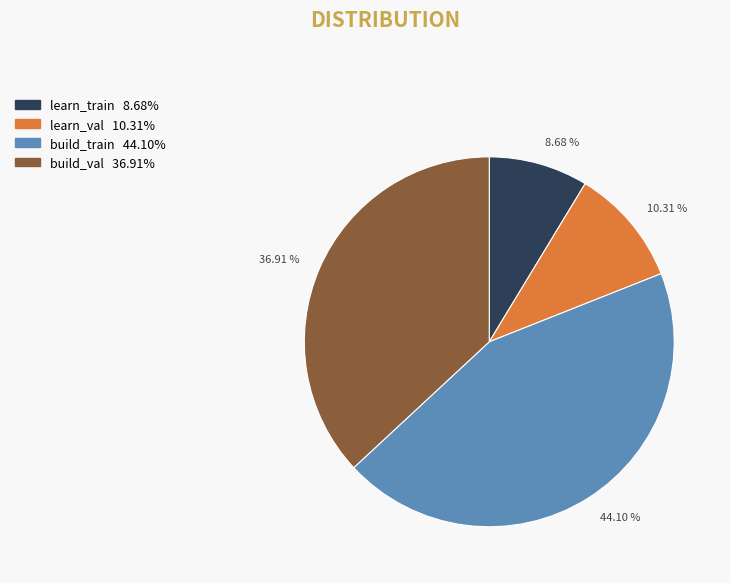

Is there any slice that represents more than half of the pie?

No